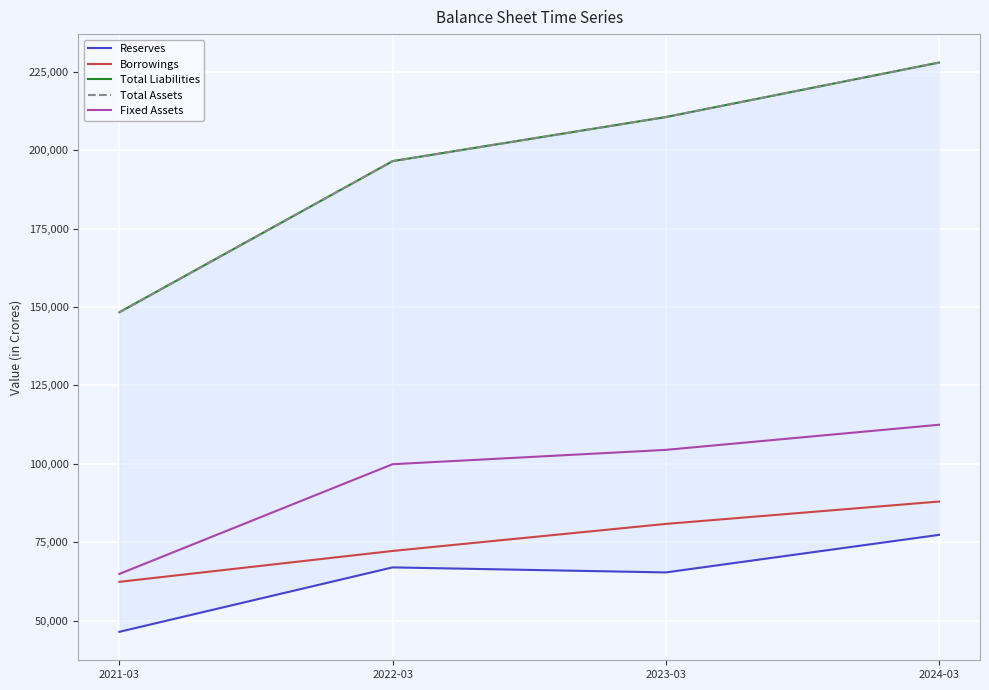

What is the average value of the Total Liabilities series?

195810